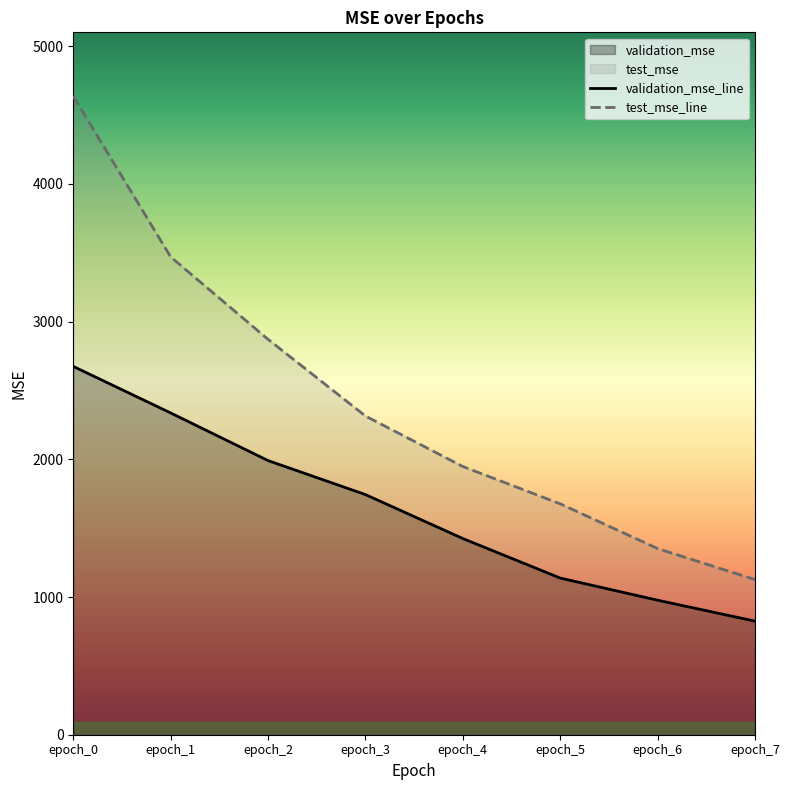

Which series has the largest range (max minus min)?

test_mse_line